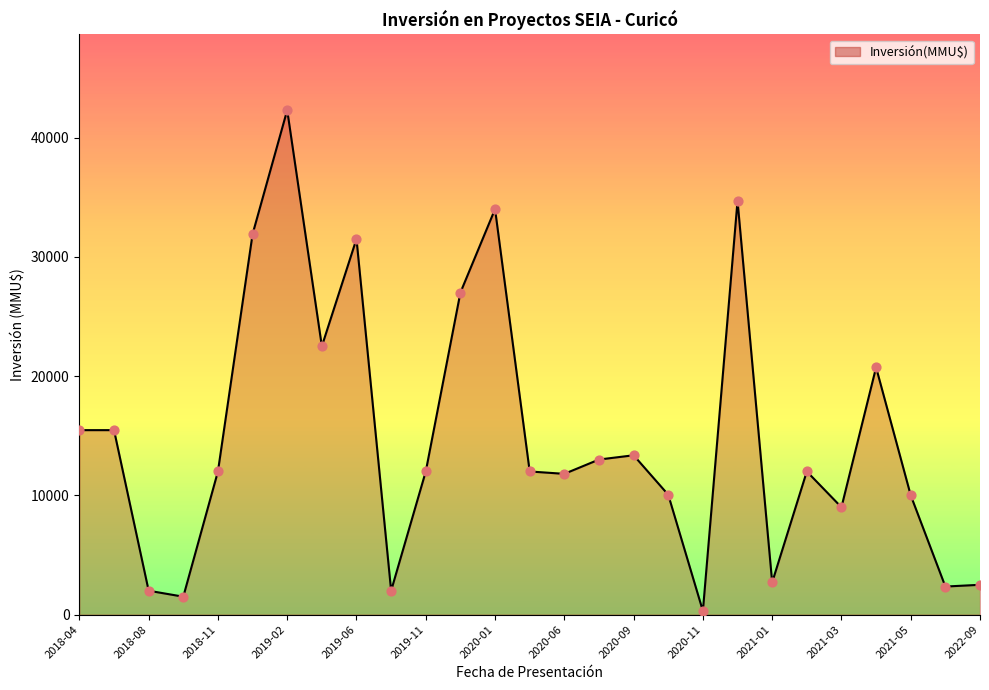

What is the maximum value shown in the chart?

42300